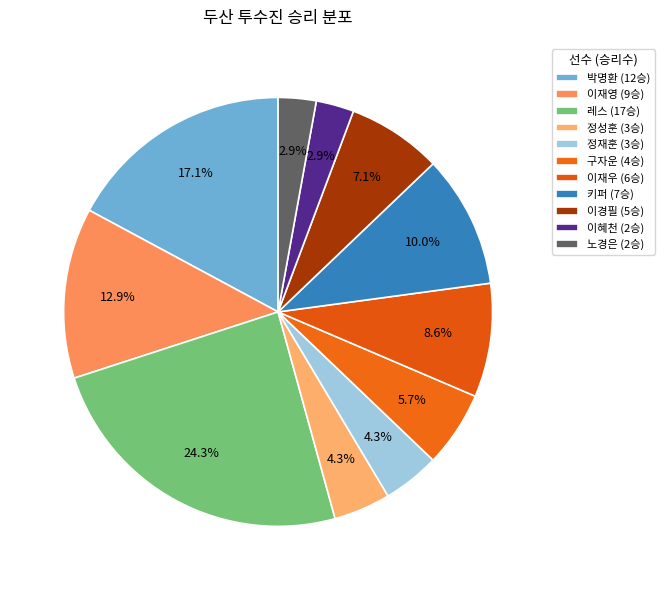

How many segments does this pie chart have?

11